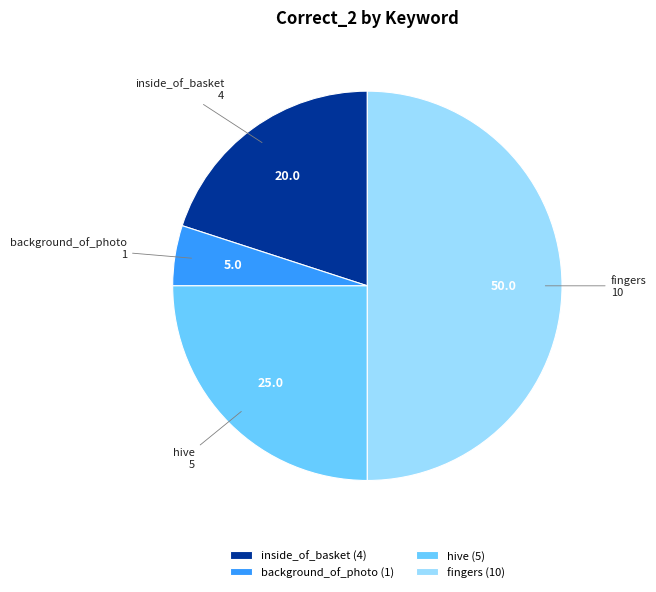

Count the number of slices in the pie.

4